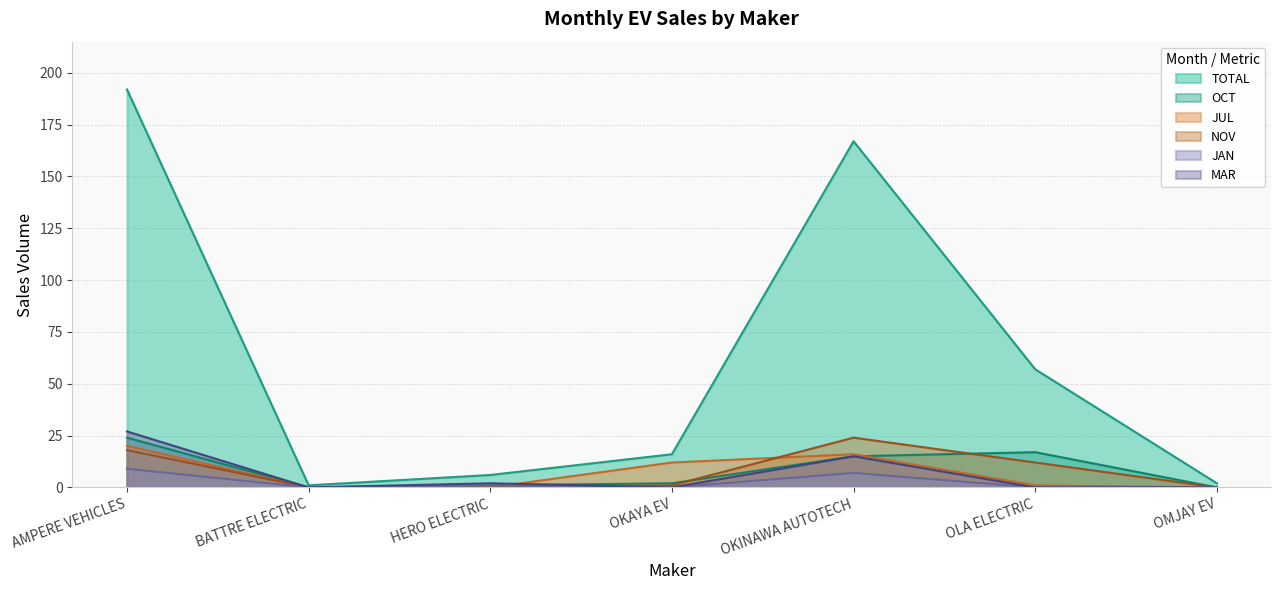

At which category is the sum across all series the highest?

AMPERE VEHICLES